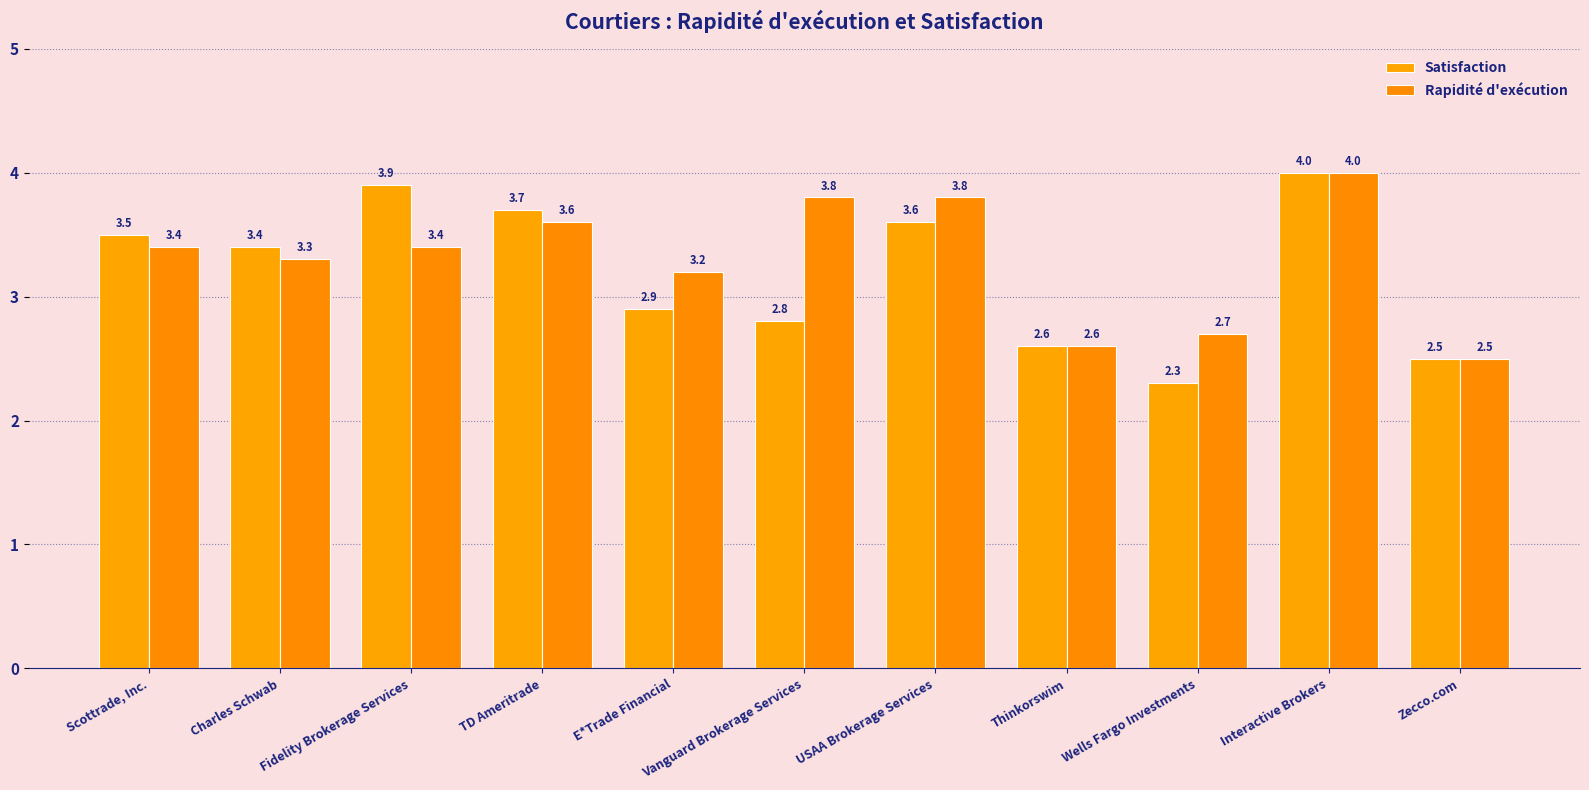

Reading right to left, extract all data points from this chart.

Satisfaction: 2.5	4.0	2.3	2.6	3.6	2.8	2.9	3.7	3.9	3.4	3.5
Rapidité d'exécution: 2.5	4.0	2.7	2.6	3.8	3.8	3.2	3.6	3.4	3.3	3.4